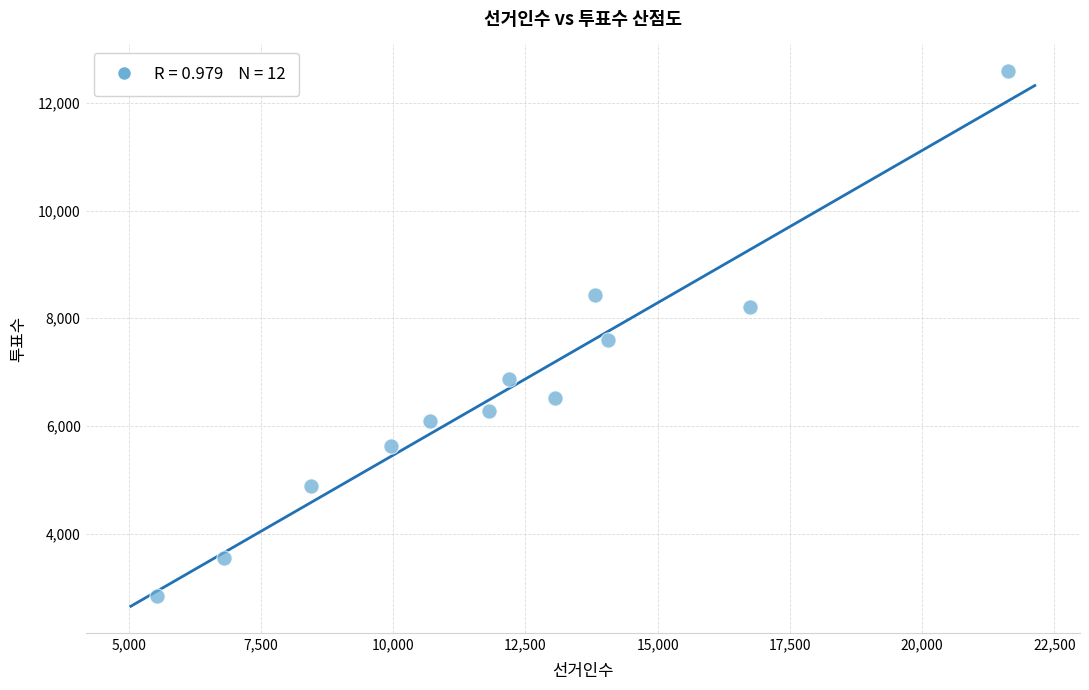

What is the range of Y values (max minus min)?

9753